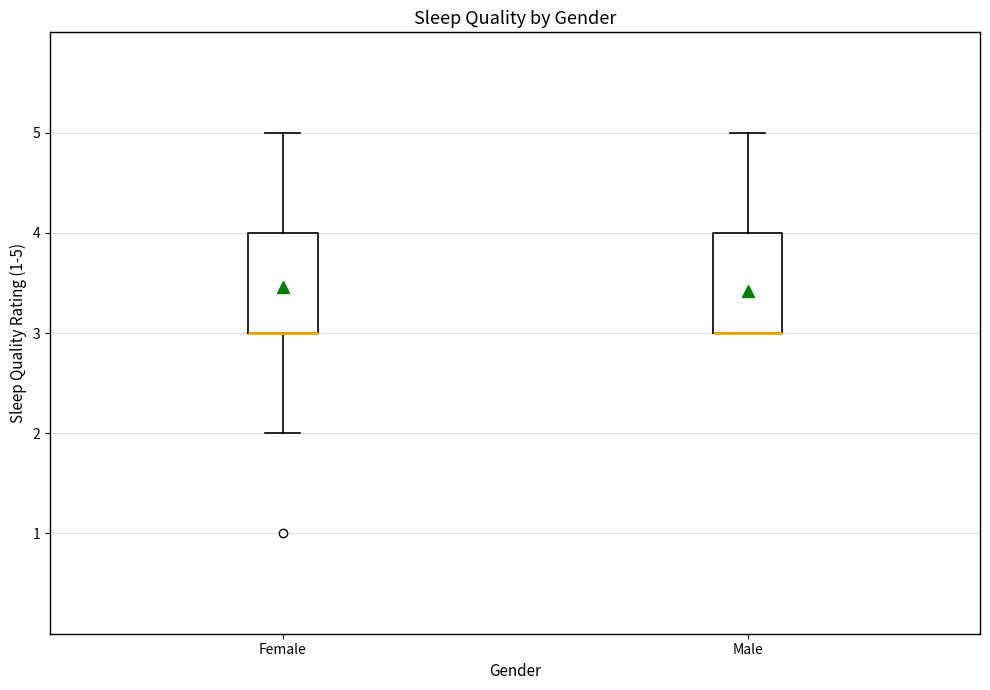

Where is the upper edge of the box for Male on the y-axis? The values are not printed on the chart, so give them approximately, as read against the axis.

4